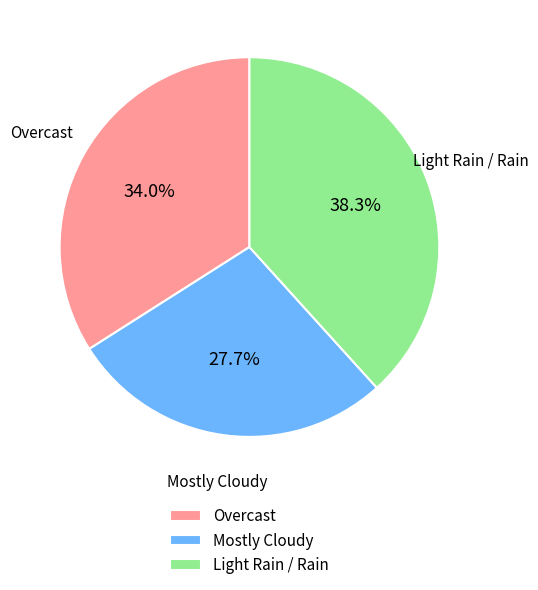

What is the ratio of the value at Light Rain / Rain to the value at Overcast?

1.1